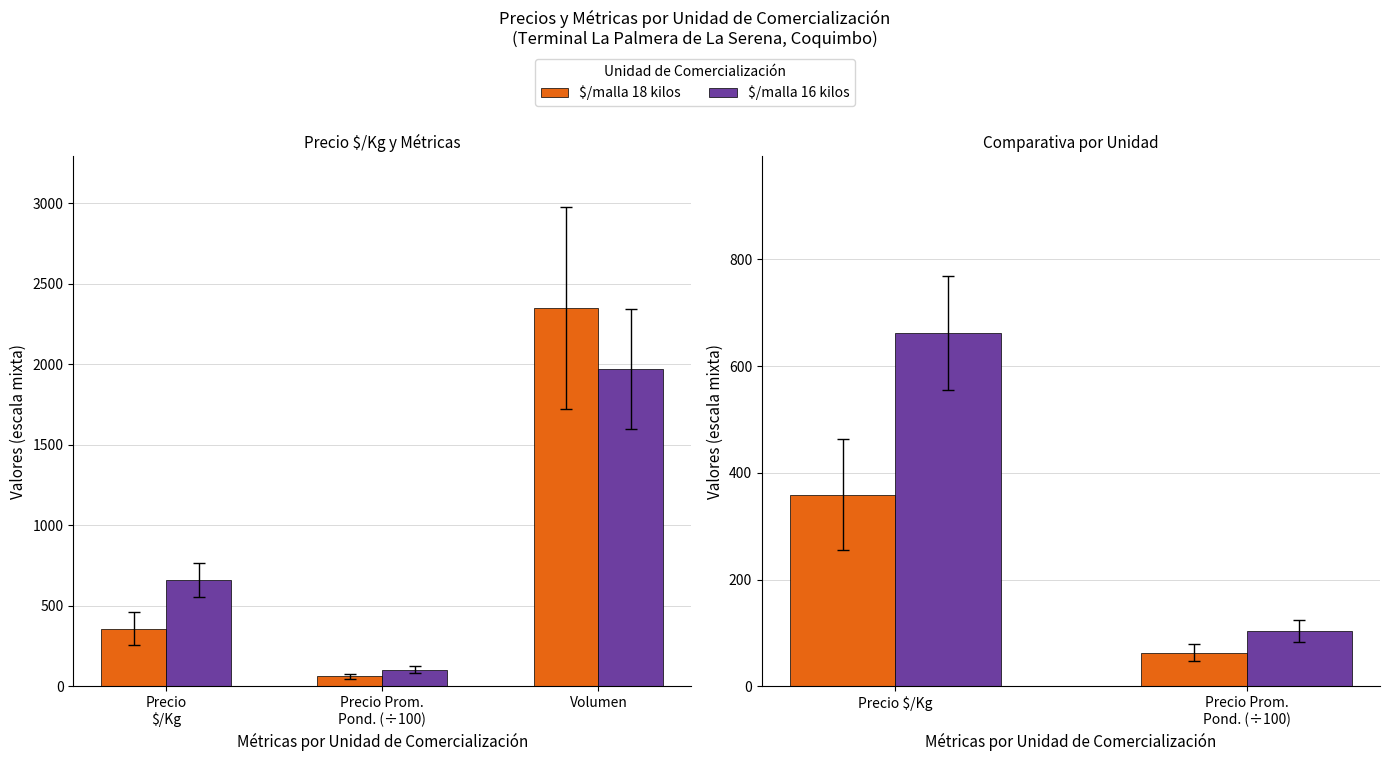

List the series in order of their overall mean, highest first.

$/malla 16 kilos, $/malla 18 kilos